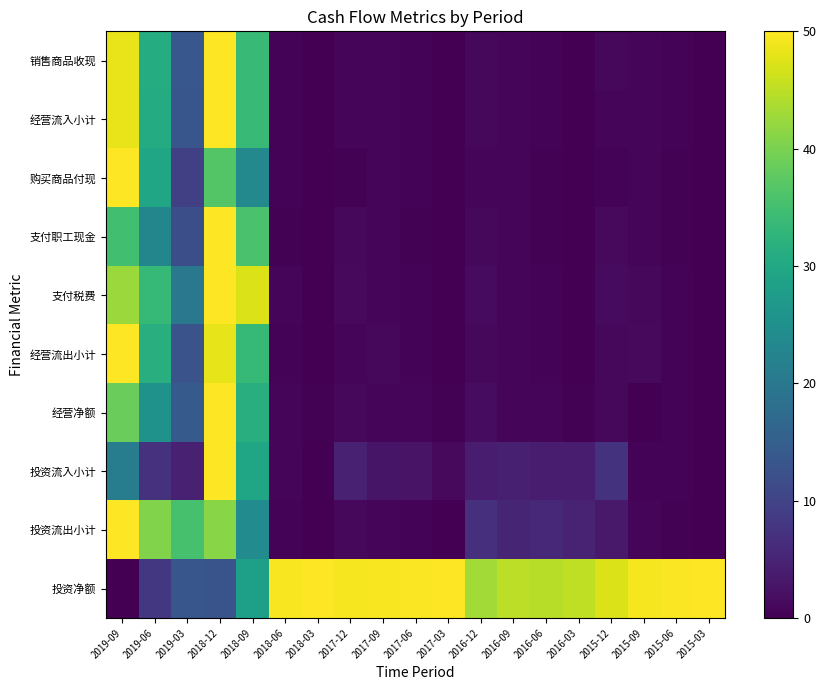

At which category is the sum across all series the highest?

2018-12